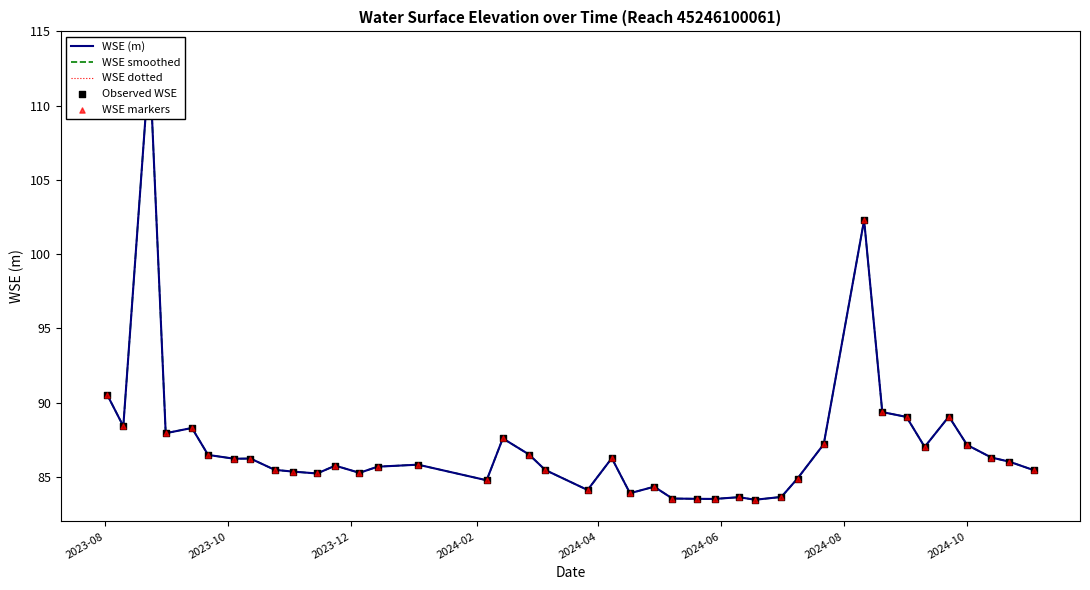

Is the value of WSE dotted at 23 greater than the value of WSE markers at 33?

No